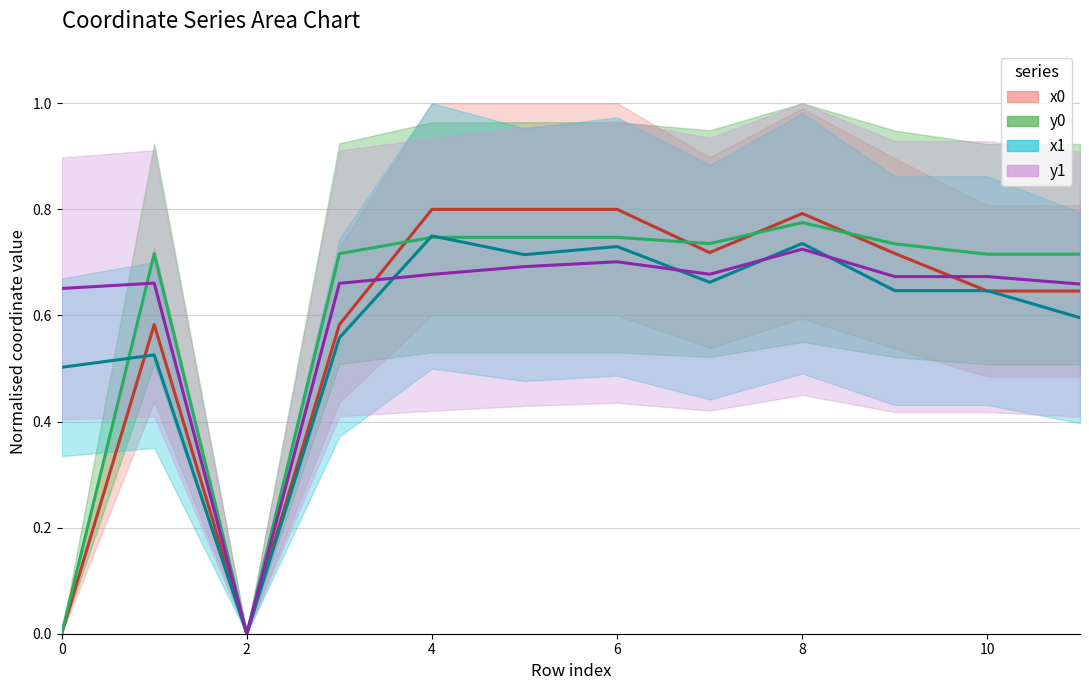

Where is the first local maximum for y1?

1